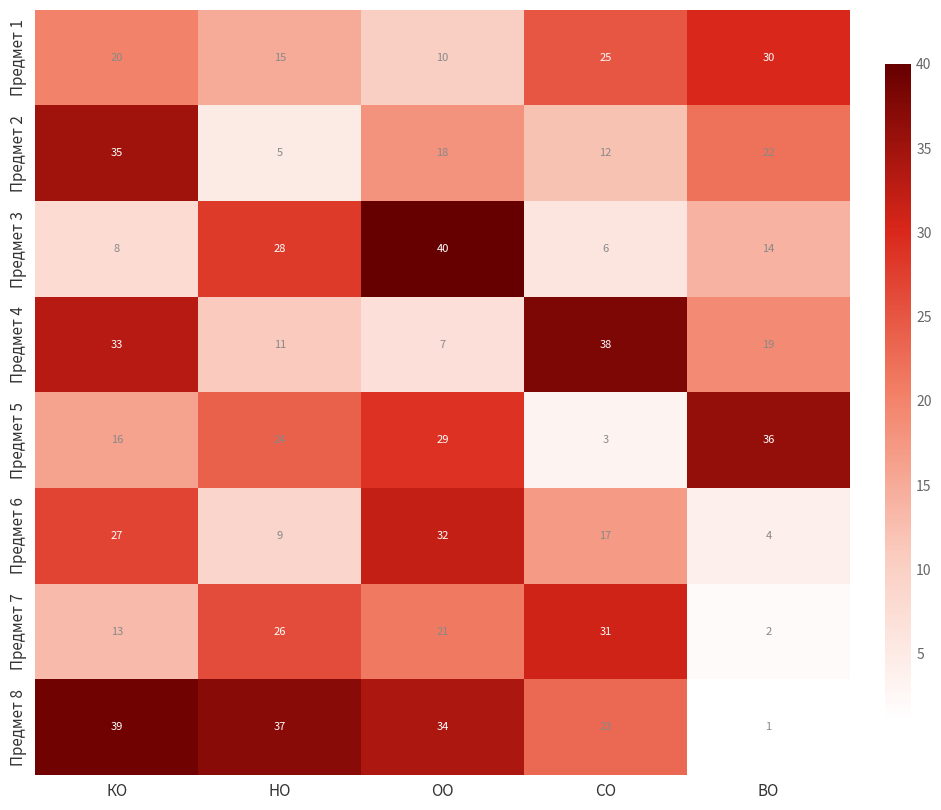

What is the average value of the Предмет 2 series?

18